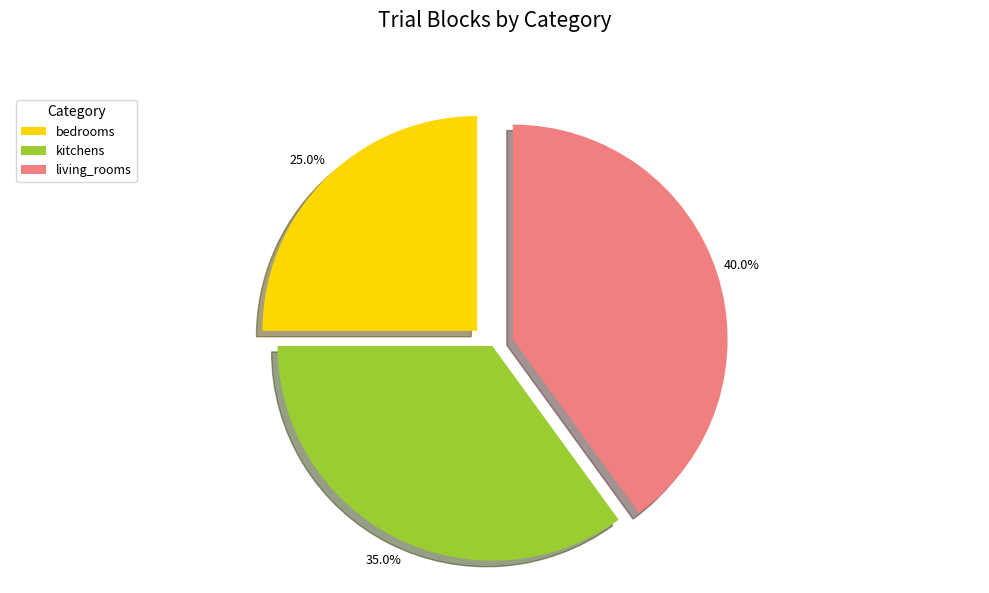

To the nearest percent, what percentage of the pie is kitchens?

35%